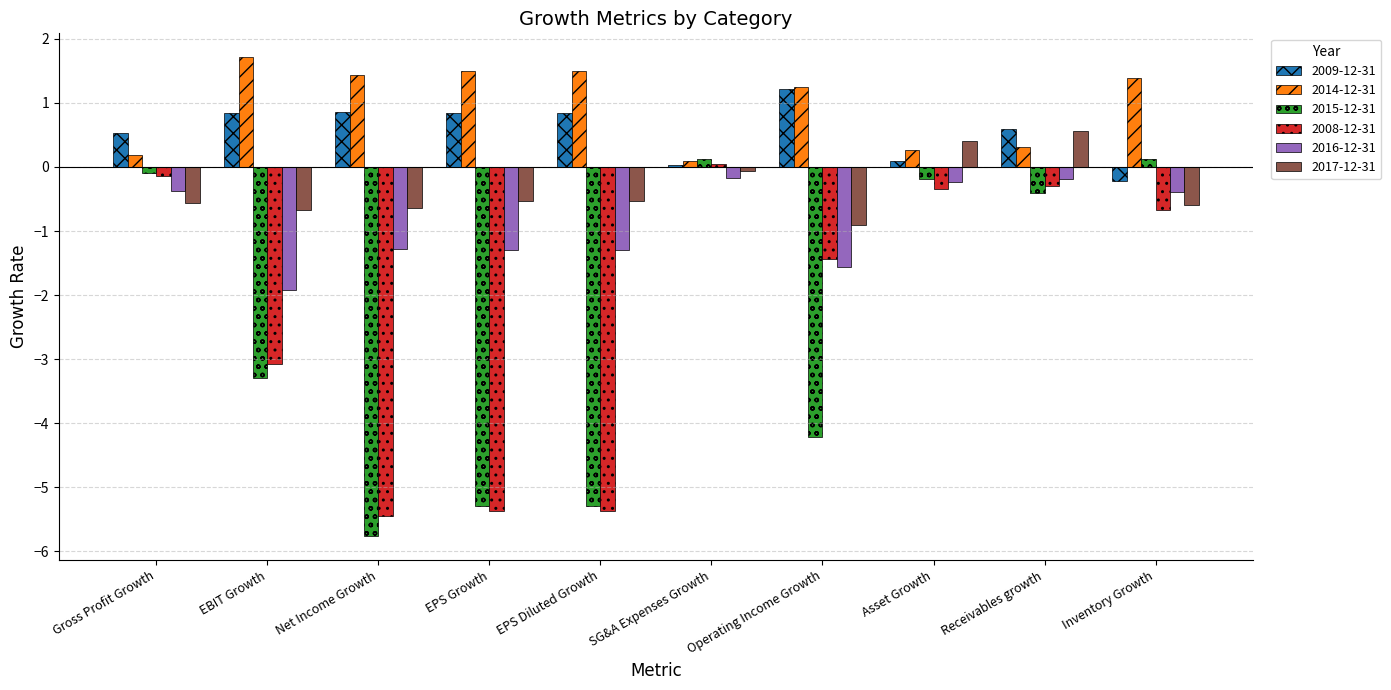

Which series has the widest spread of values?

2015-12-31